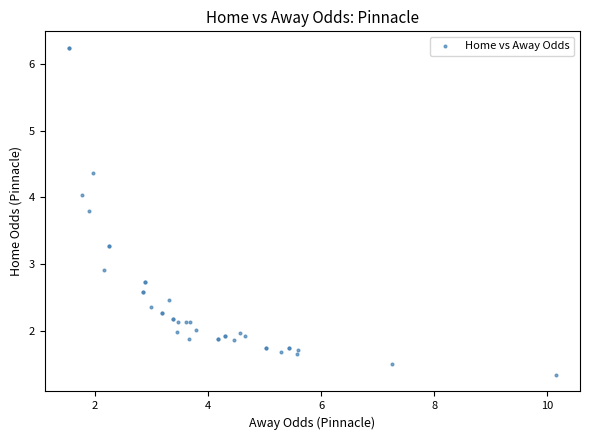

What Y value in the scatter plot is closest to 3?

2.9